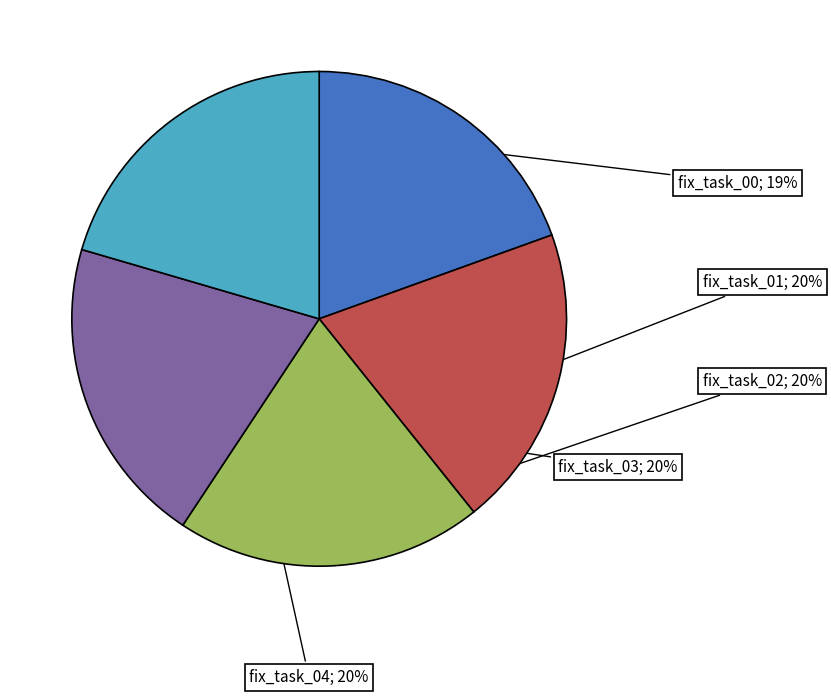

To the nearest percent, what is the average slice percentage?

20%